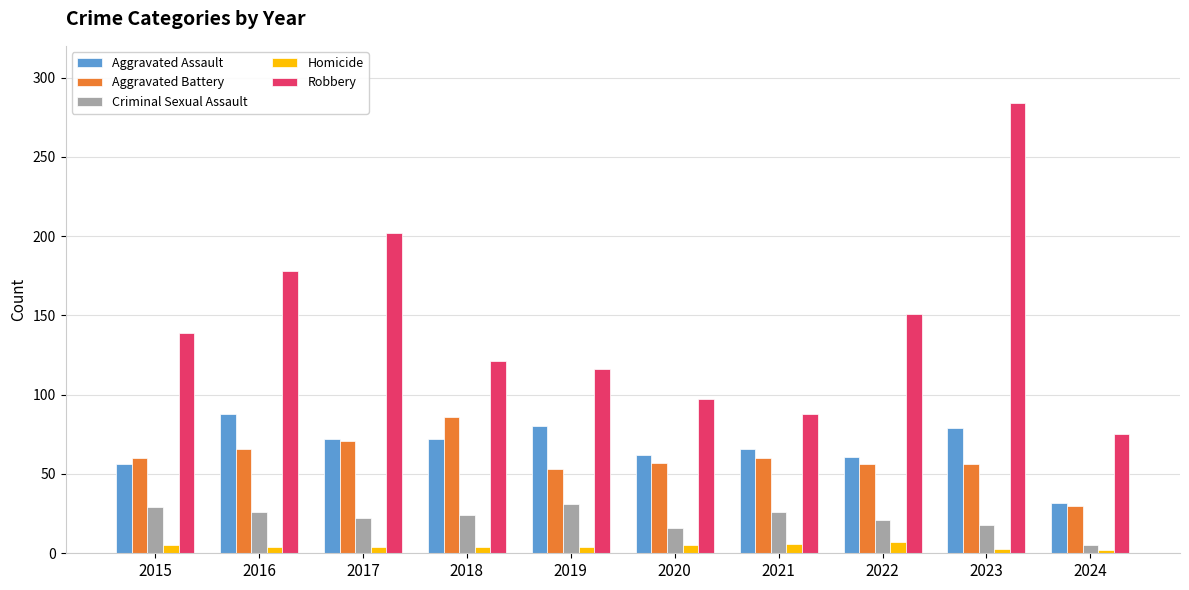

How many series are shown in this chart?

5